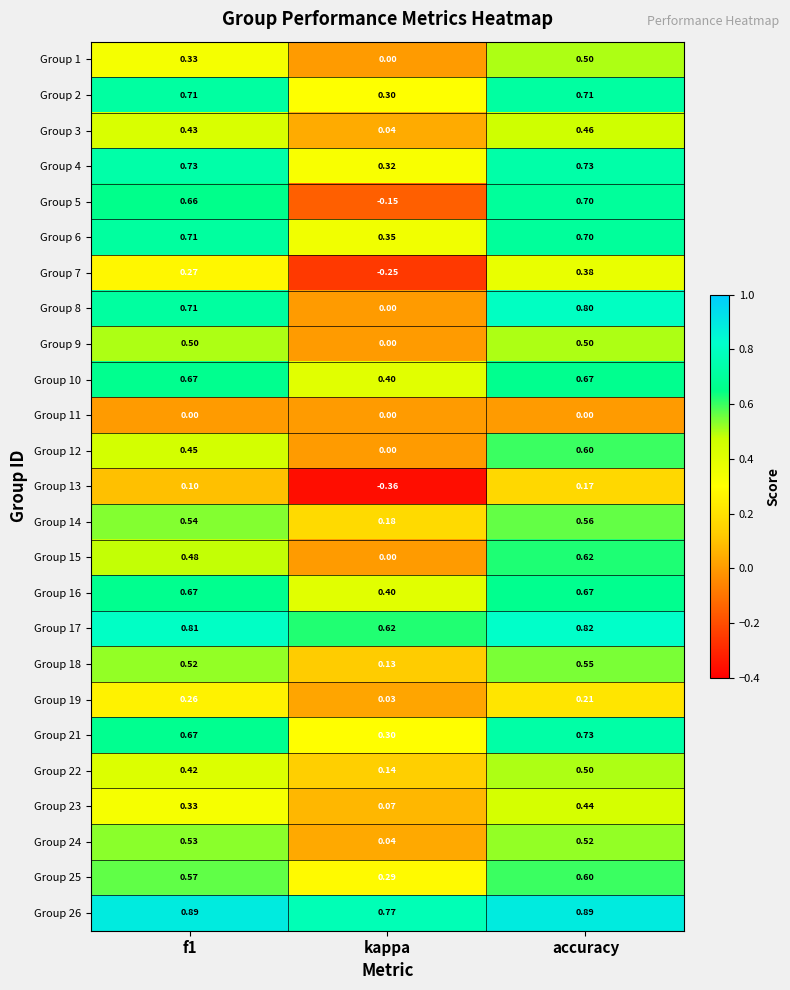

What is the total value across all series at accuracy?

14.0